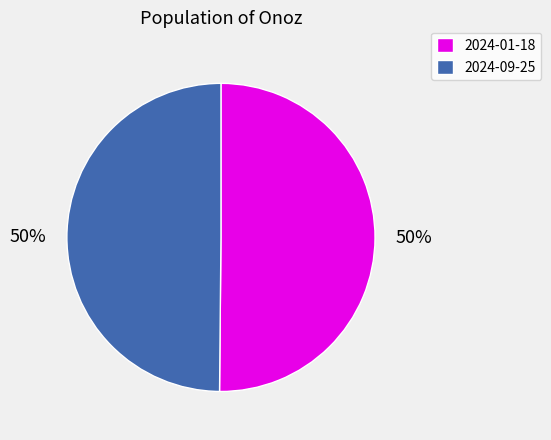

Is the sum of 2024-09-25 and 2024-01-18 greater than half?

Yes